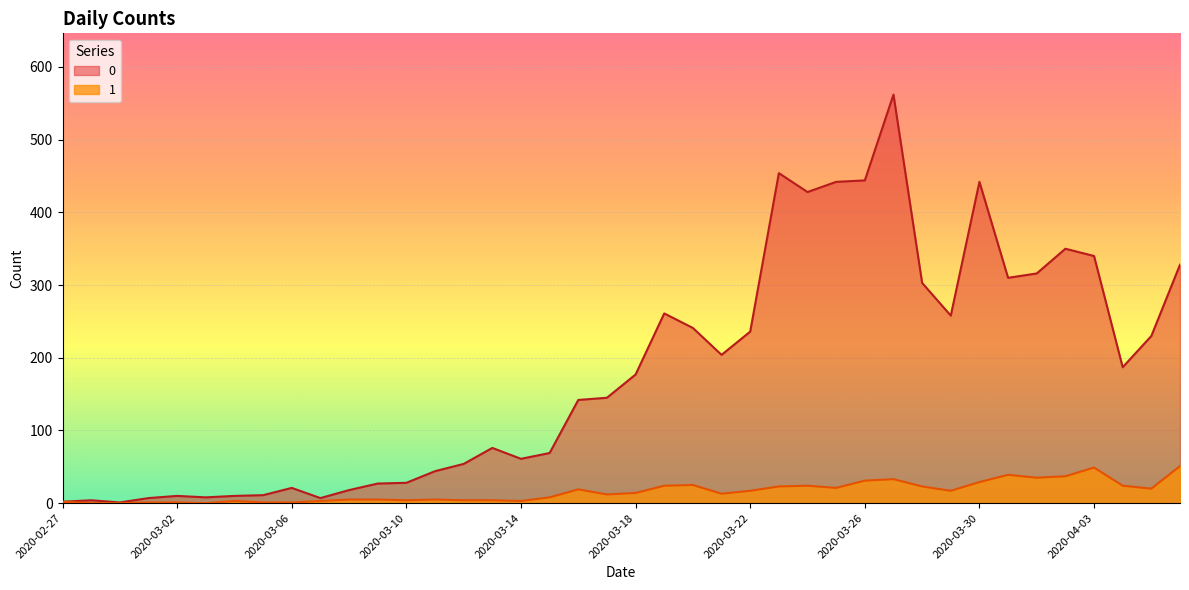

What are all the series names shown in the legend?

0, 1